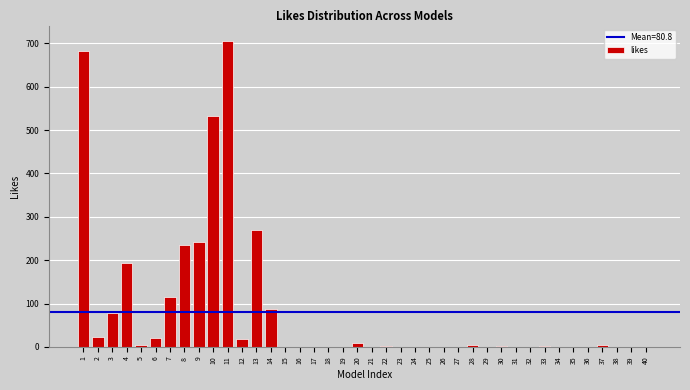

What is the change in value from 2 to 10?

+511